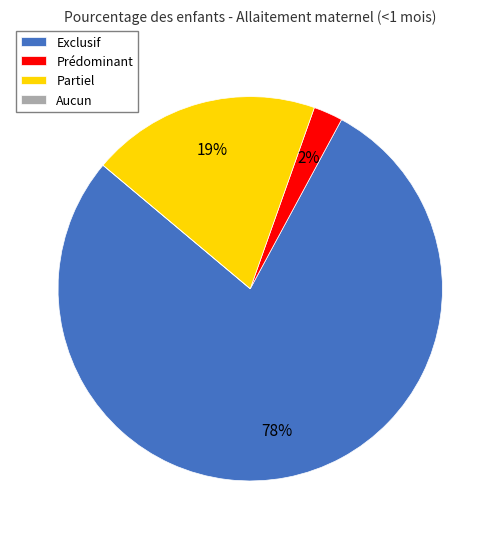

Which slice is the largest?

Exclusif